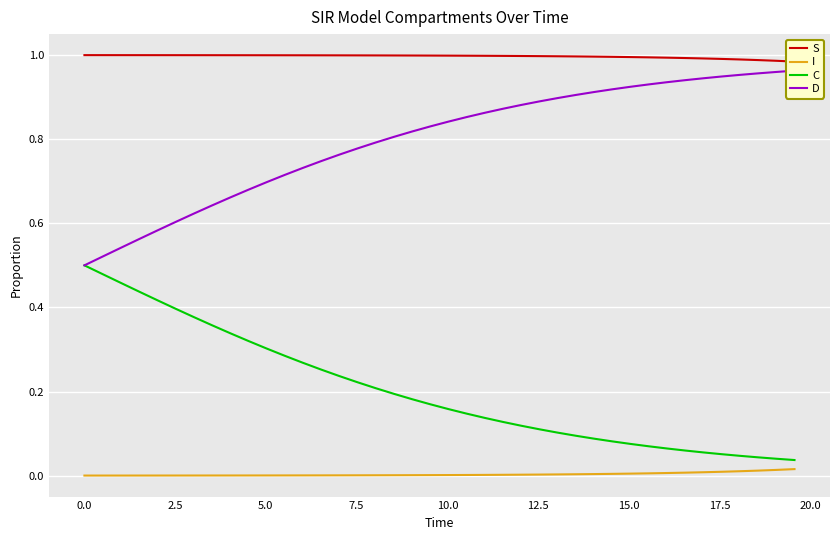

Does the chart display data point markers on the line(s)?

No